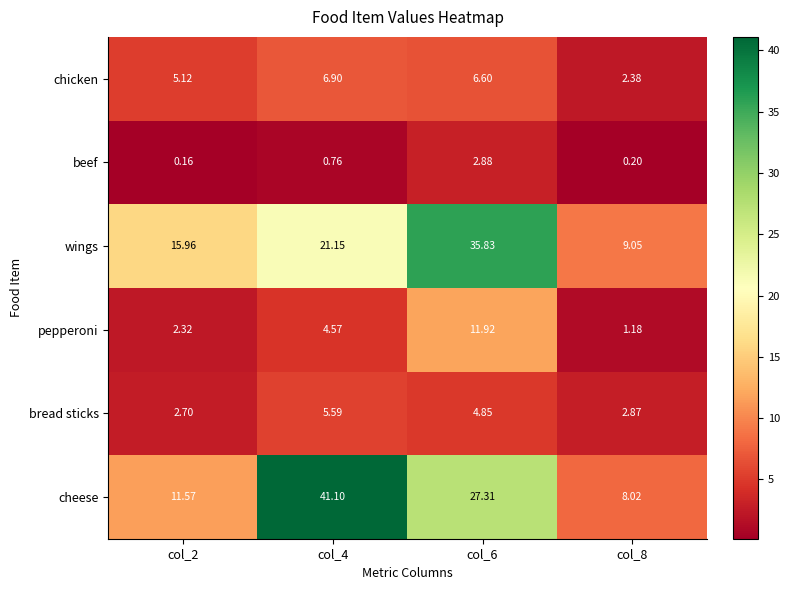

Which series has the largest total across all categories?

cheese